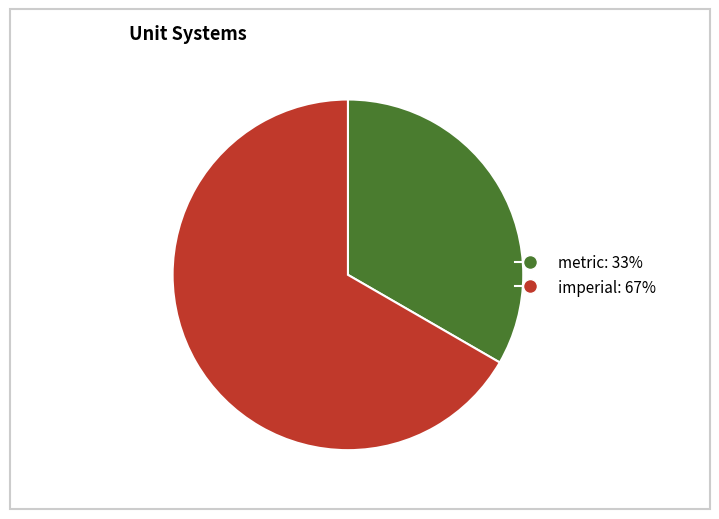

What is the majority slice?

imperial